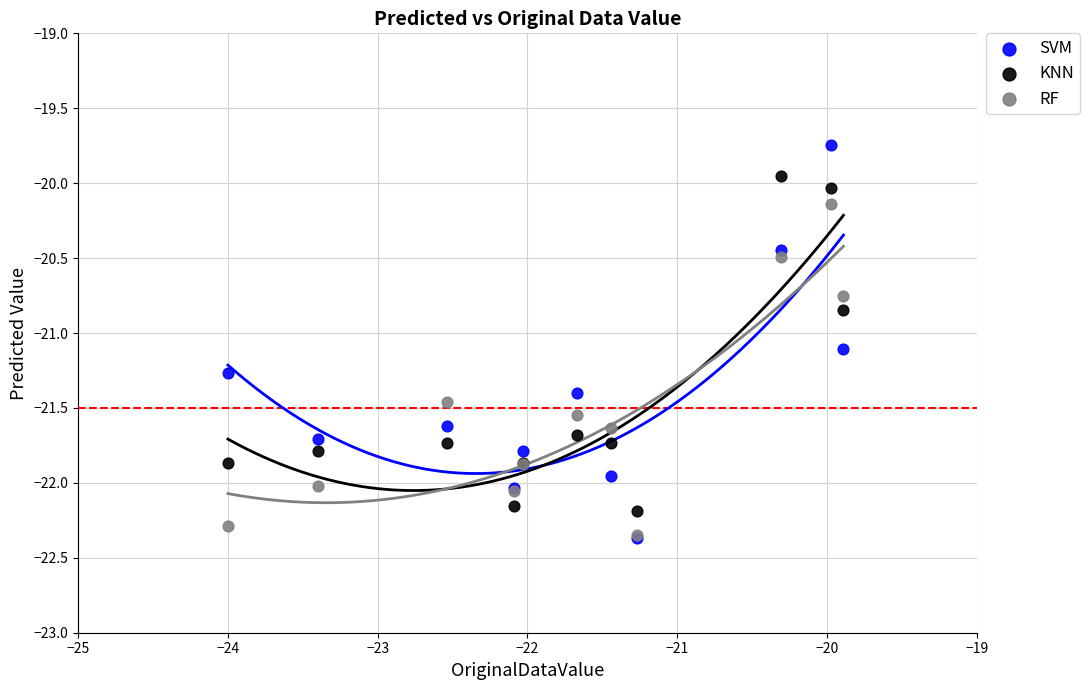

In the SVM series, what Y value is closest to -21?

-21.1